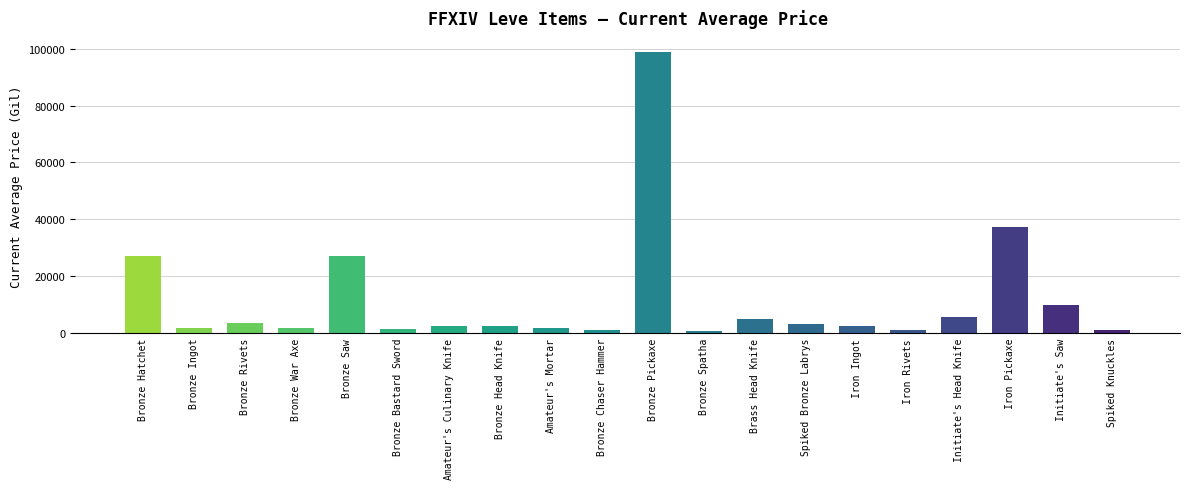

What is the ratio of the value at Bronze War Axe to the value at Bronze Hatchet?

0.1